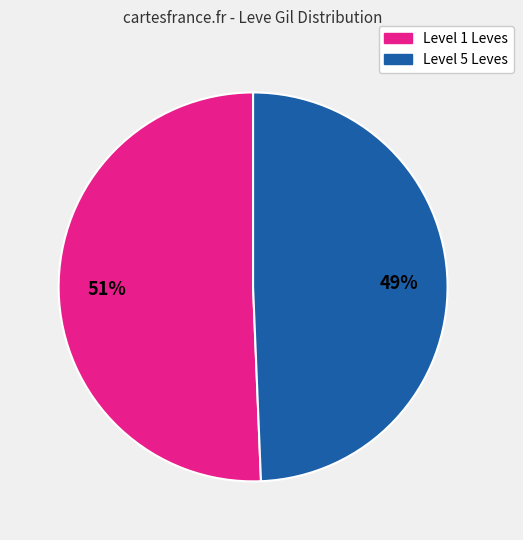

Is there a majority slice in this chart?

Yes